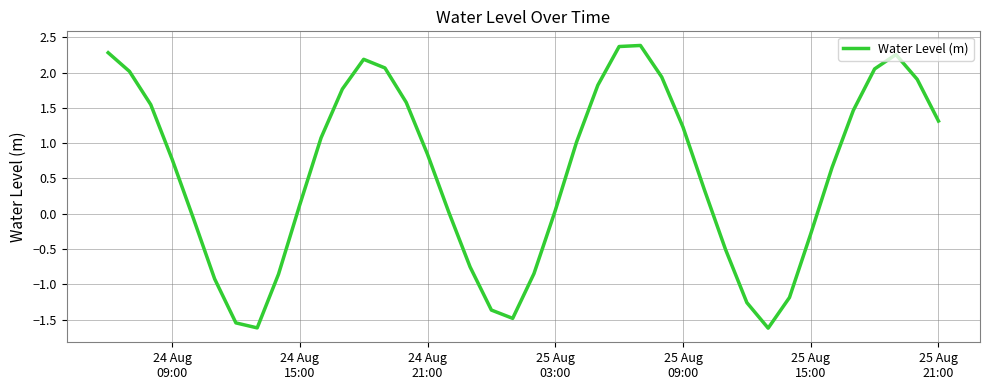

What is the difference between the second highest and second lowest values?

4.0